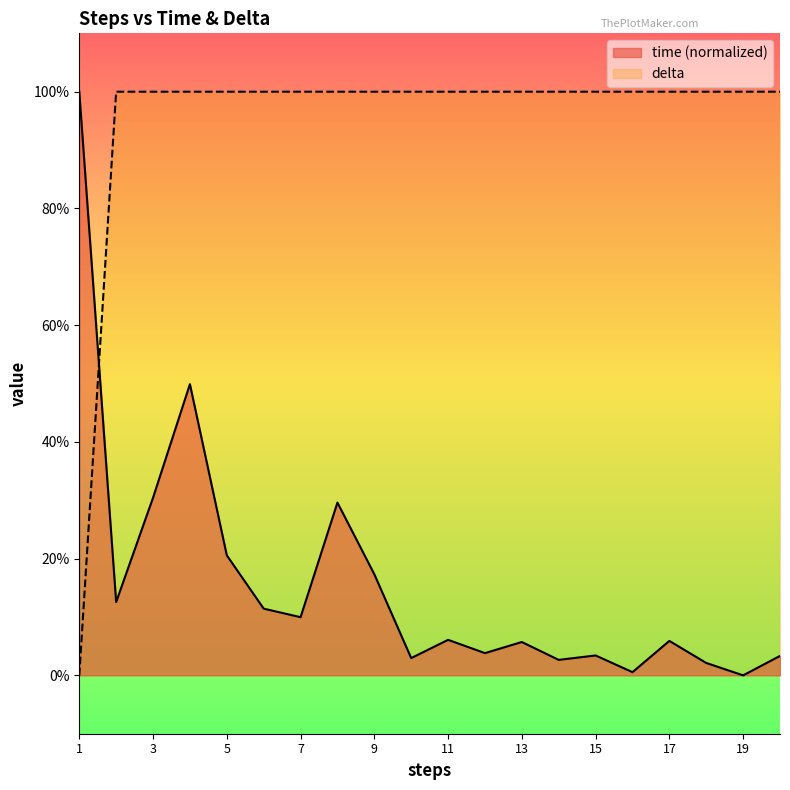

At 14, list the series in order from largest to smallest.

delta, time